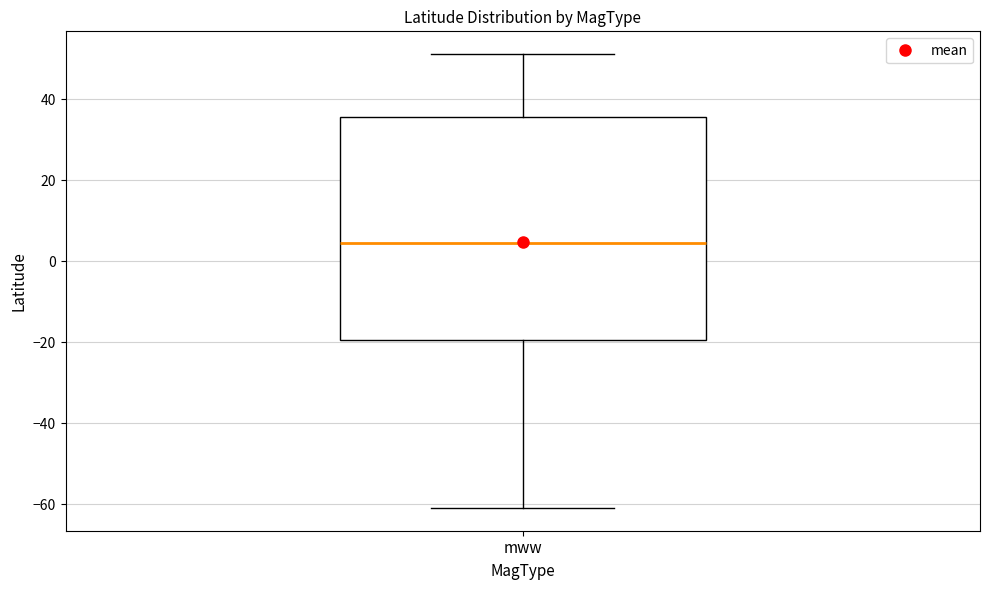

Where does the upper whisker of the box for mww end on the y-axis? The values are not printed on the chart, so give them approximately, as read against the axis.

52